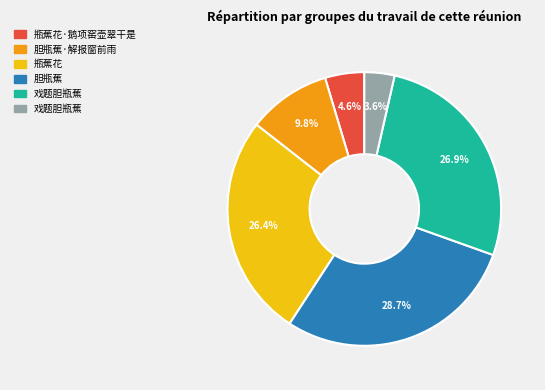

Is there any slice that represents more than half of the pie?

No